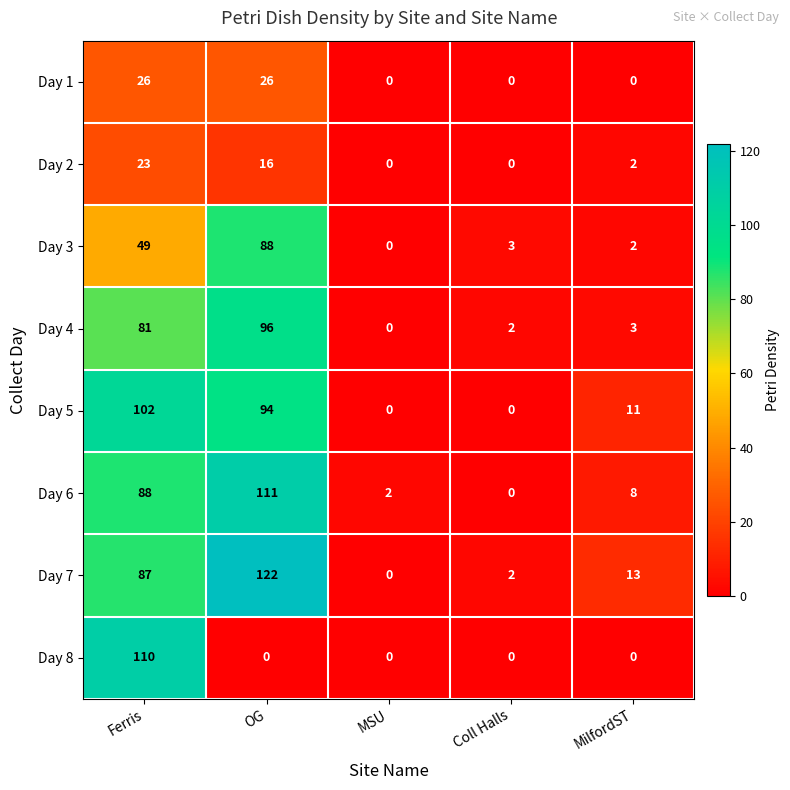

Which label corresponds to the largest value in the chart?

OG